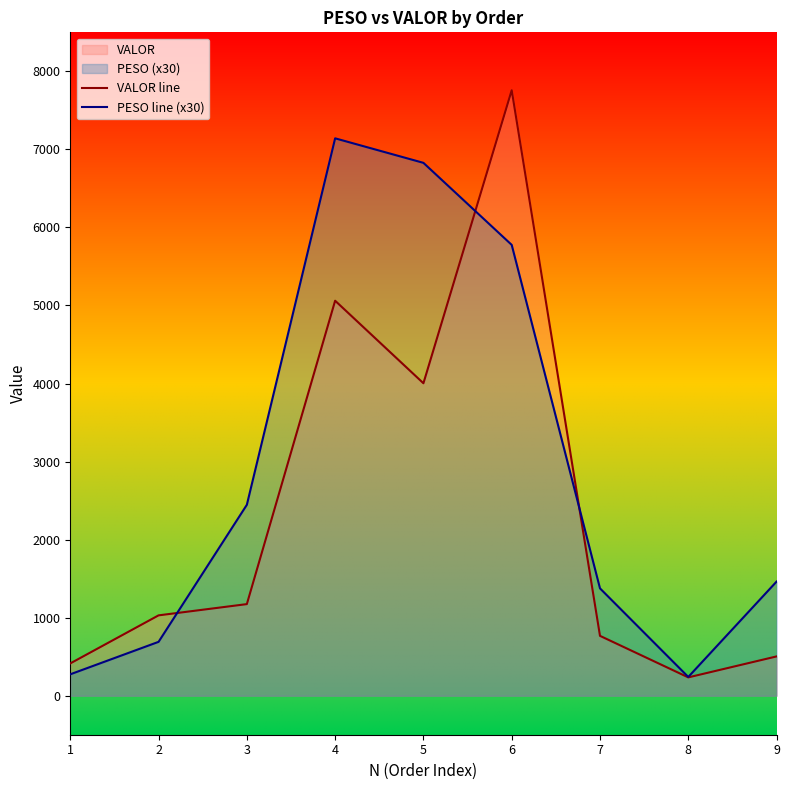

Which has a higher value, 7 or 4?

4